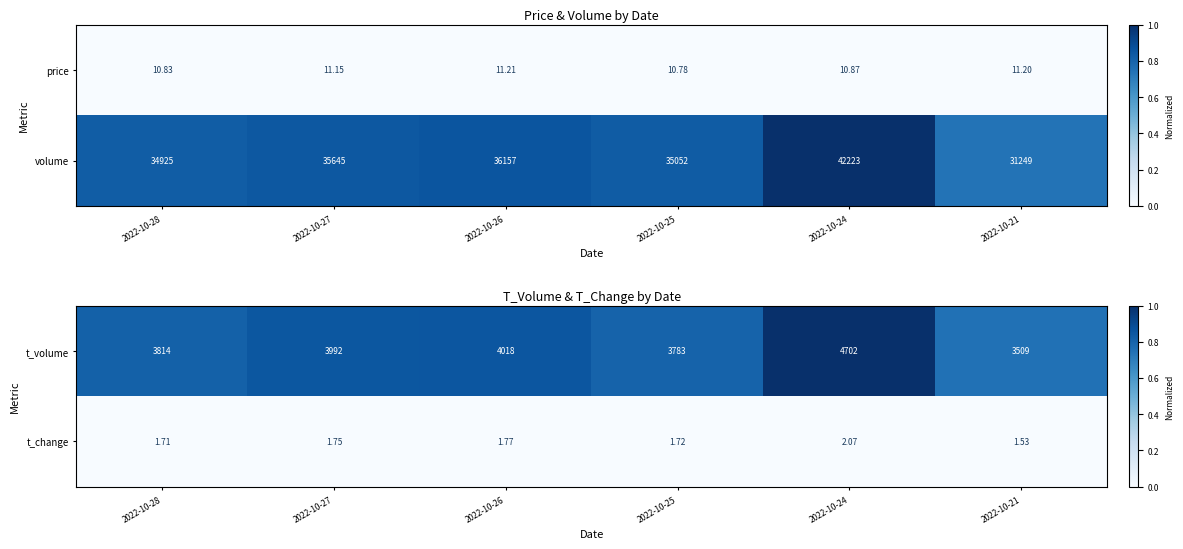

How many categories are shown in the chart?

6